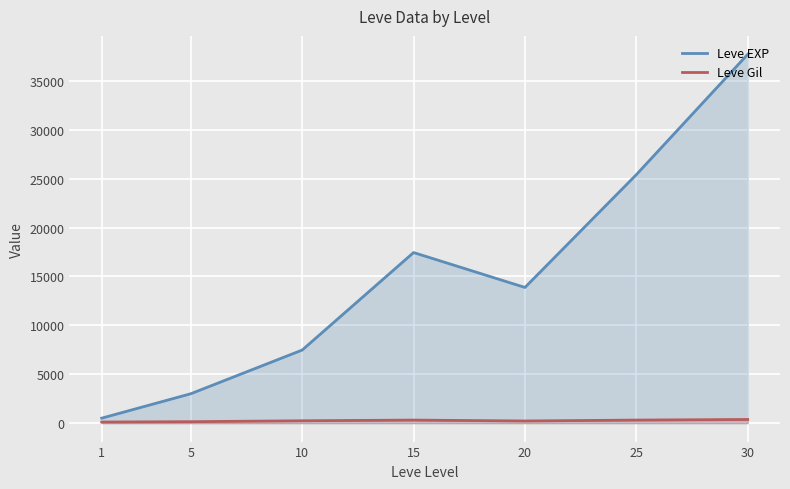

What is the spread (max minus min) of values at 5?

2859.0